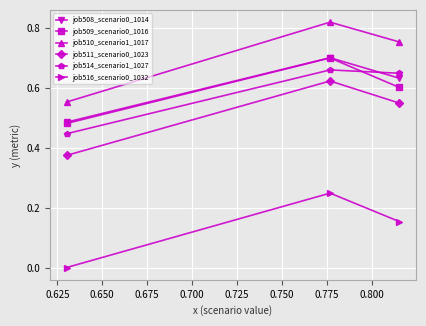

Which series has the widest spread of values?

job510_scenario1_1017